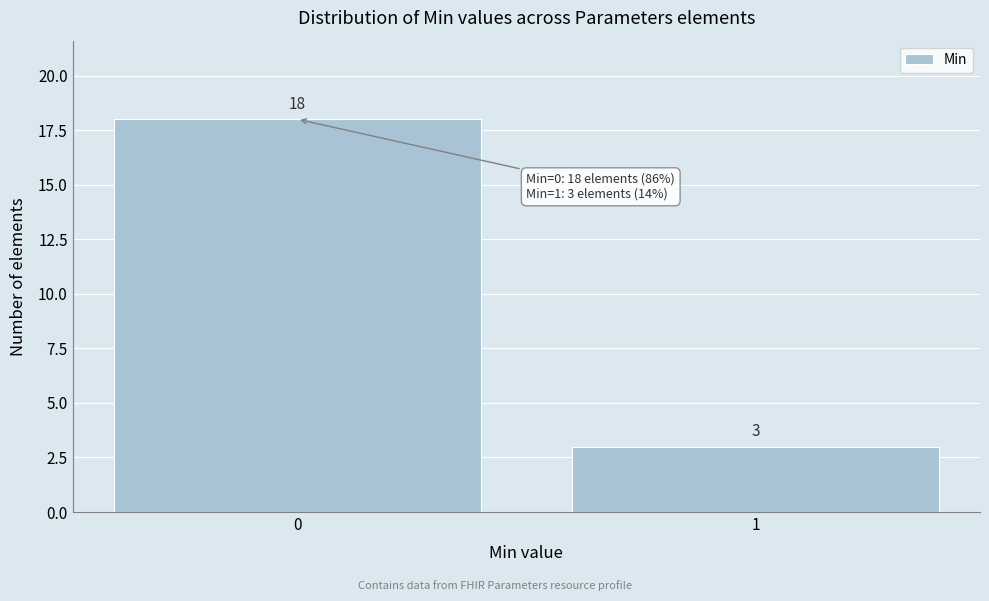

Reading right to left, list all the values displayed in this chart.

1=3	0=18